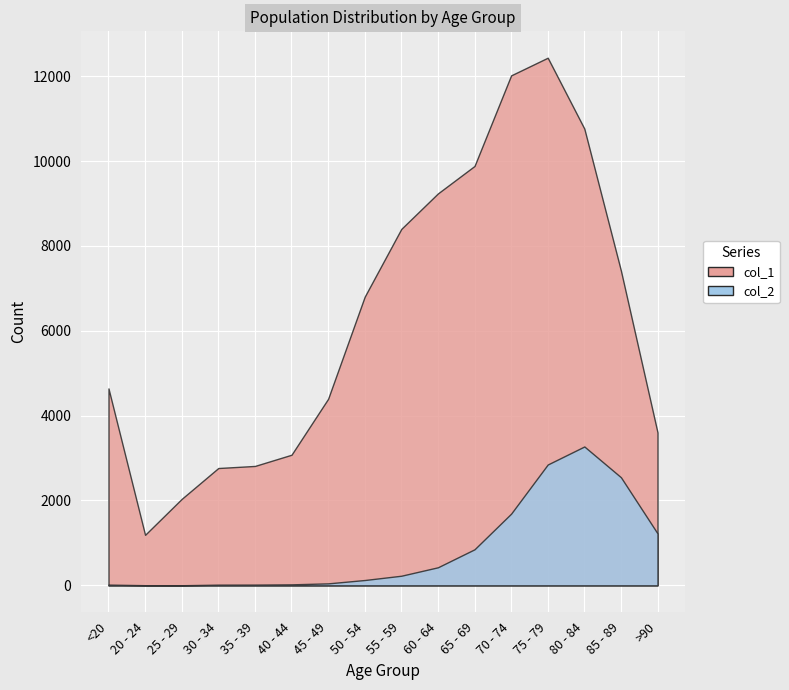

What is the label of the 8th point from the right?

55 - 59